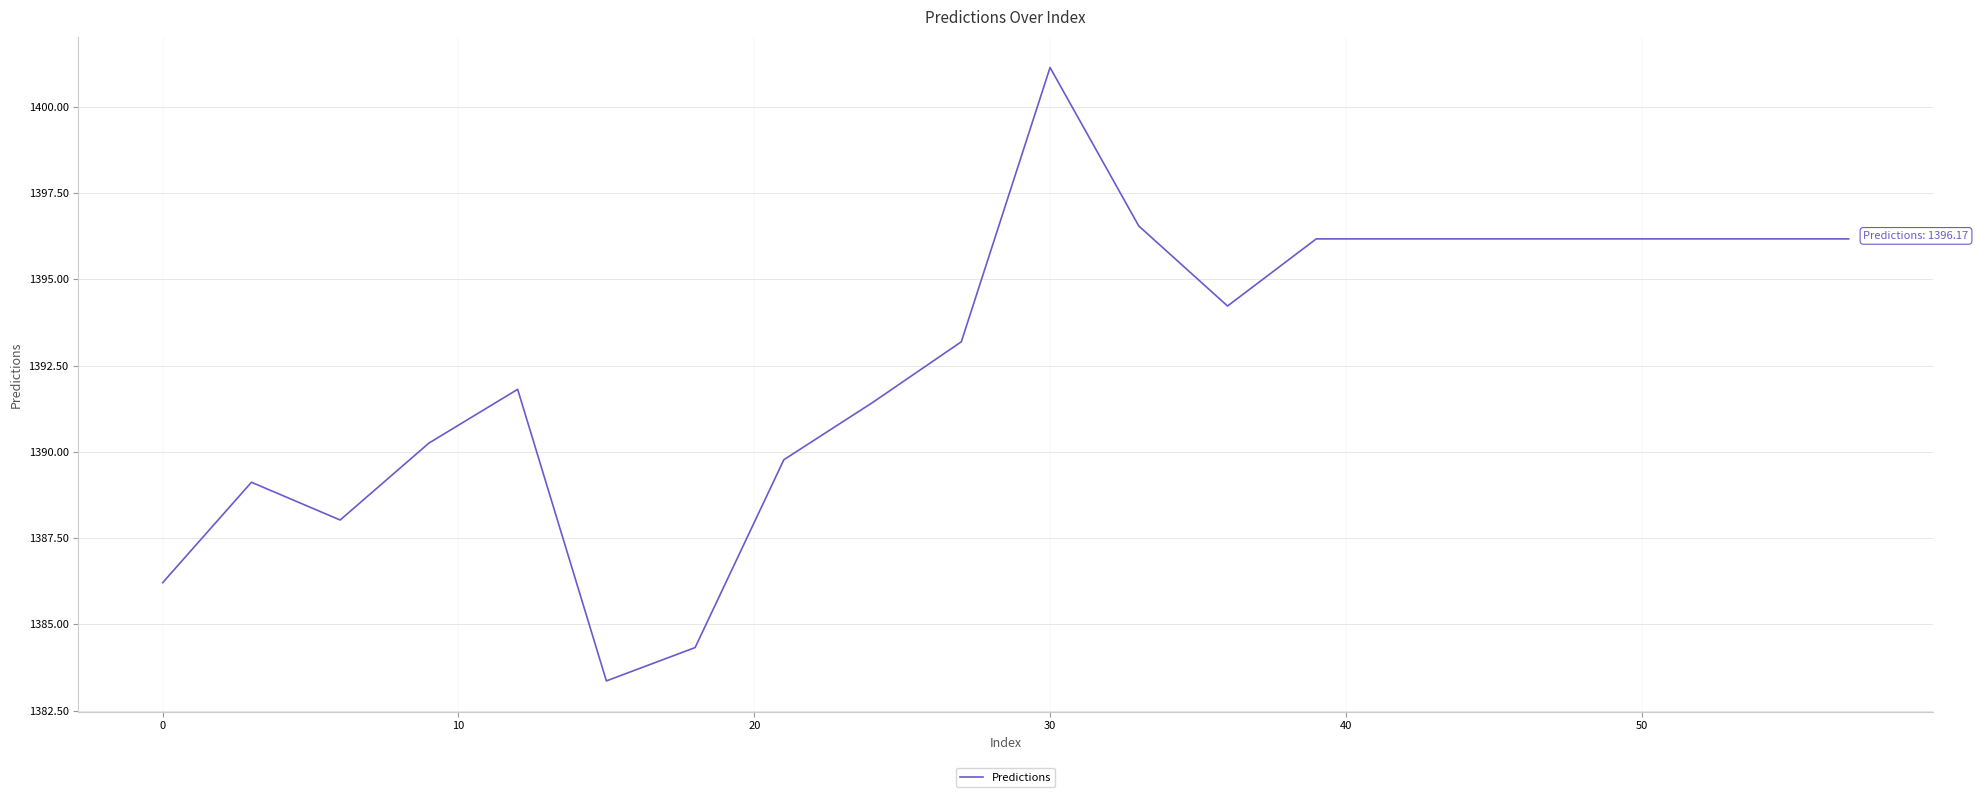

What is the difference between the maximum and minimum values?

17.8